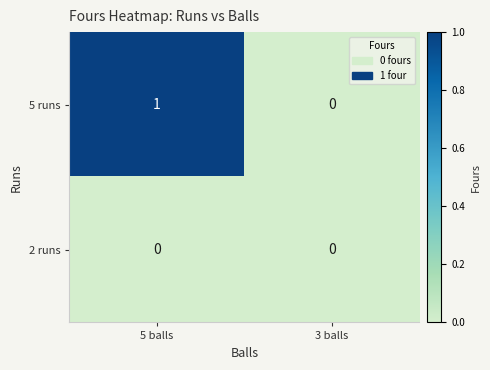

Reading right to left, list all the values displayed in this chart.

5 runs: 0	1
2 runs: 0	0